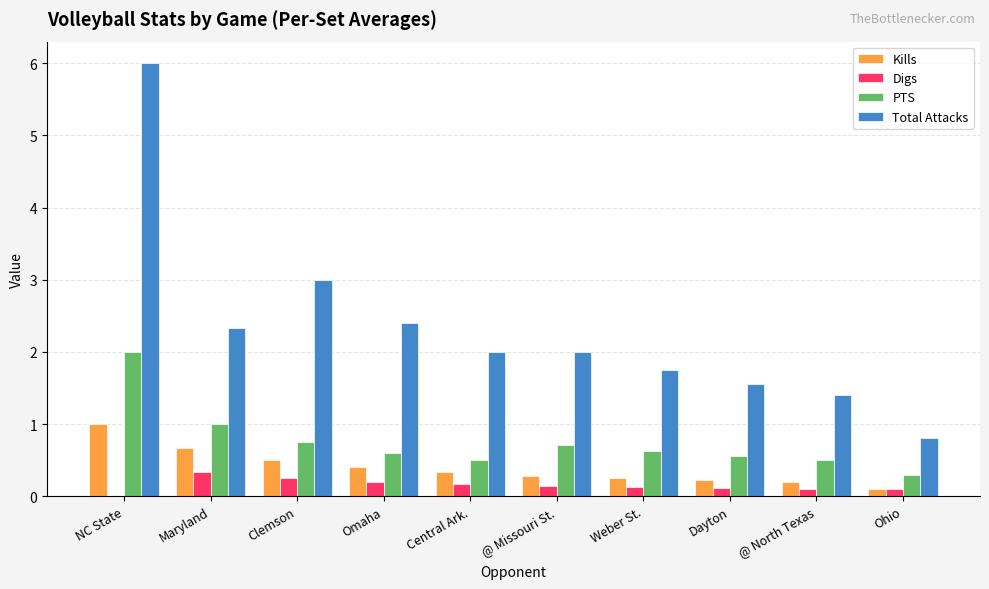

Is it true that Digs equals 0.2 at Clemson?

True